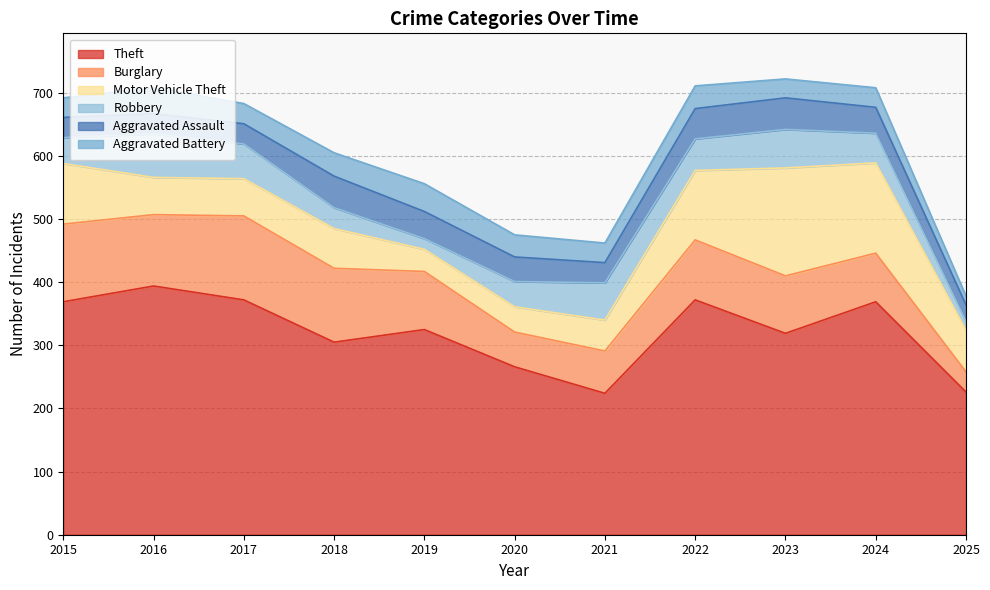

Which label corresponds to the smallest value in the chart?

2025